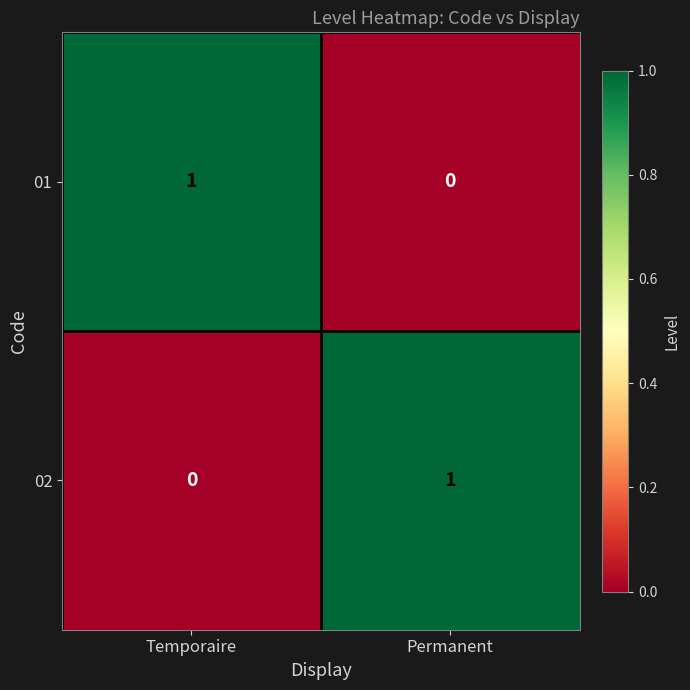

Which category has the highest value in the 01 series?

Temporaire